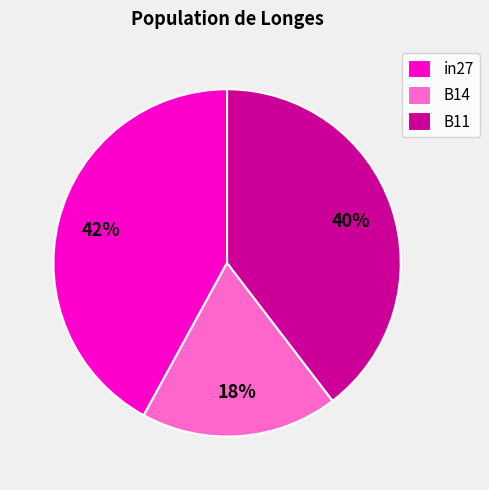

Which category has the smallest portion of the pie?

B14